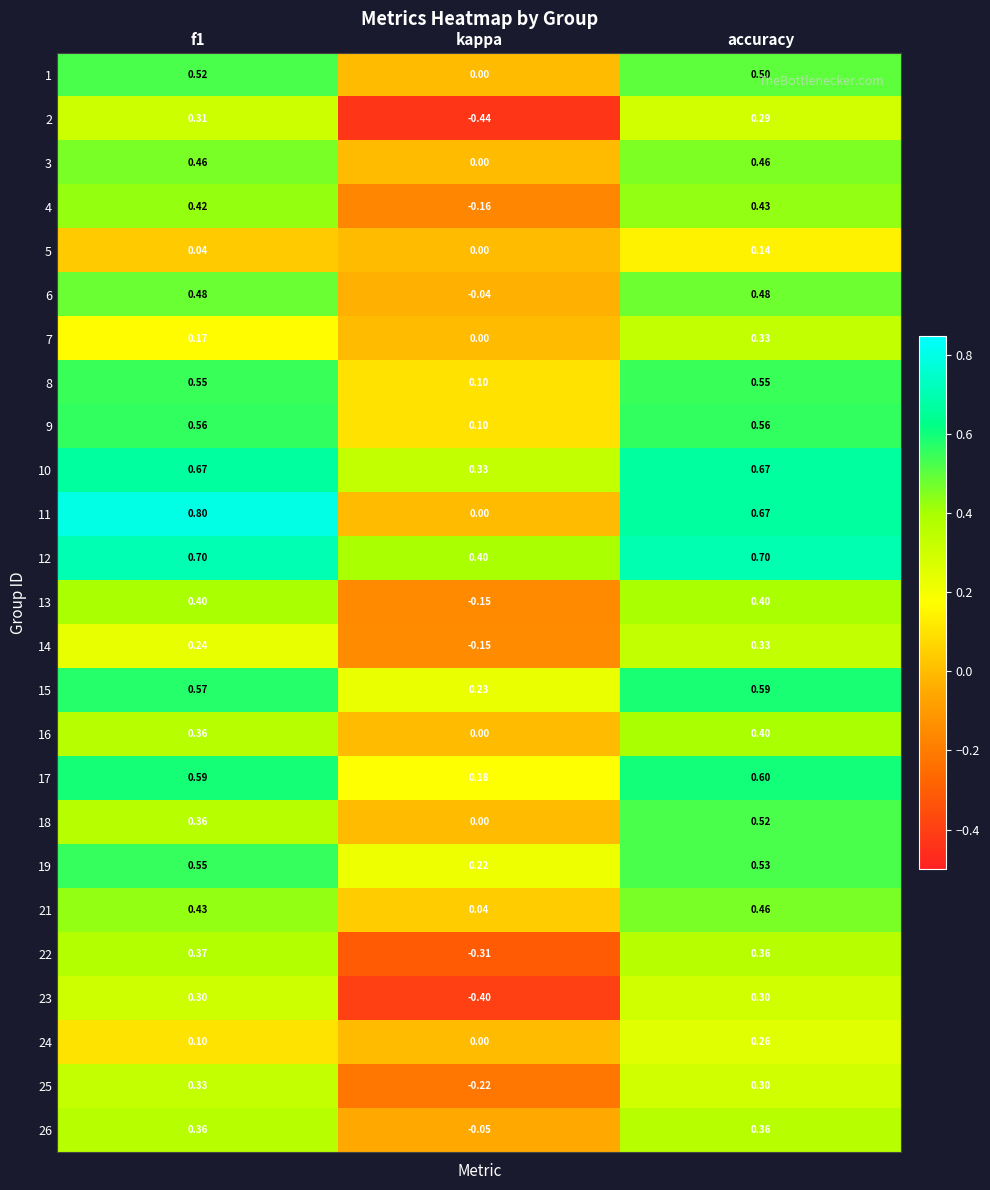

Which category has the lowest value in the 7 series?

kappa